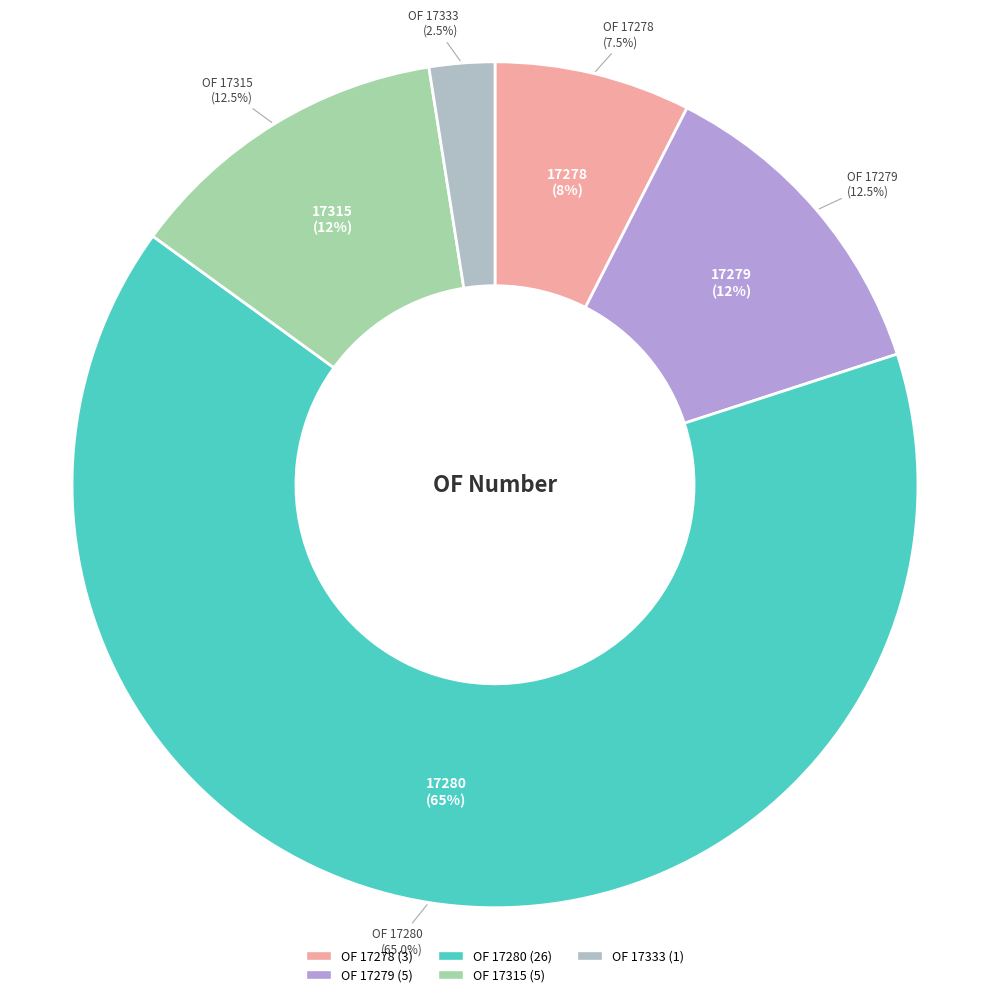

Rank the categories by value from highest to lowest.

17280, 17279, 17315, 17278, 17333